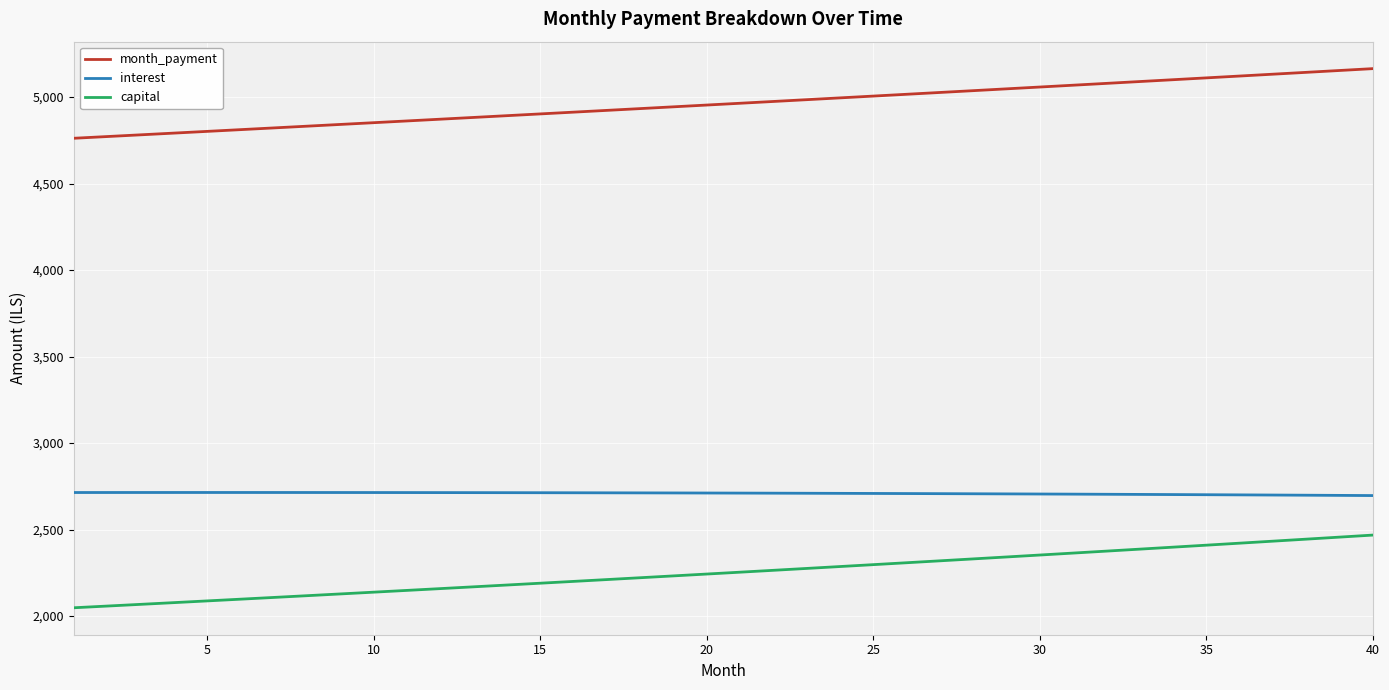

Which series has the largest total across all categories?

month_payment